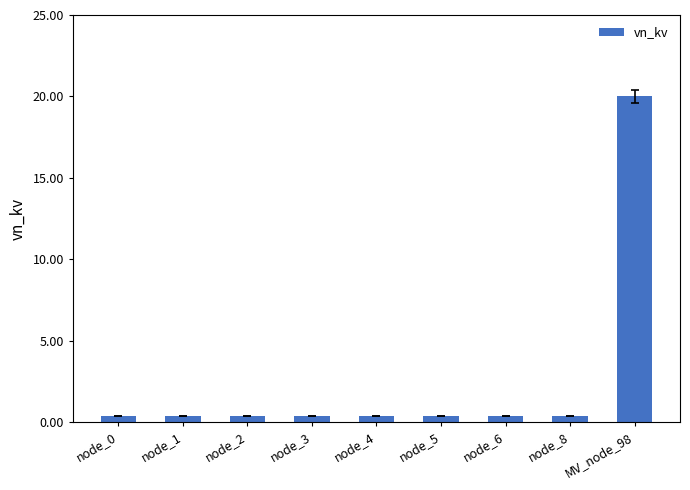

Reading left to right, list all the values displayed in this chart.

0.4	0.4	0.4	0.4	0.4	0.4	0.4	0.4	20.0